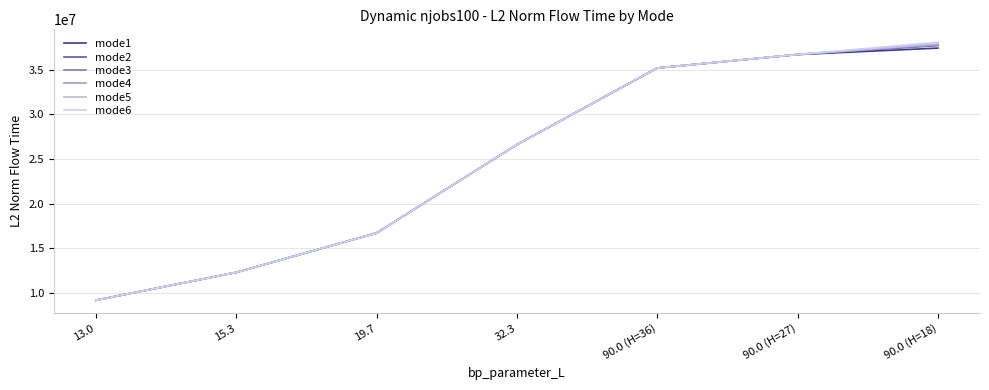

What is the sum of all mode1 values?

174167903.2